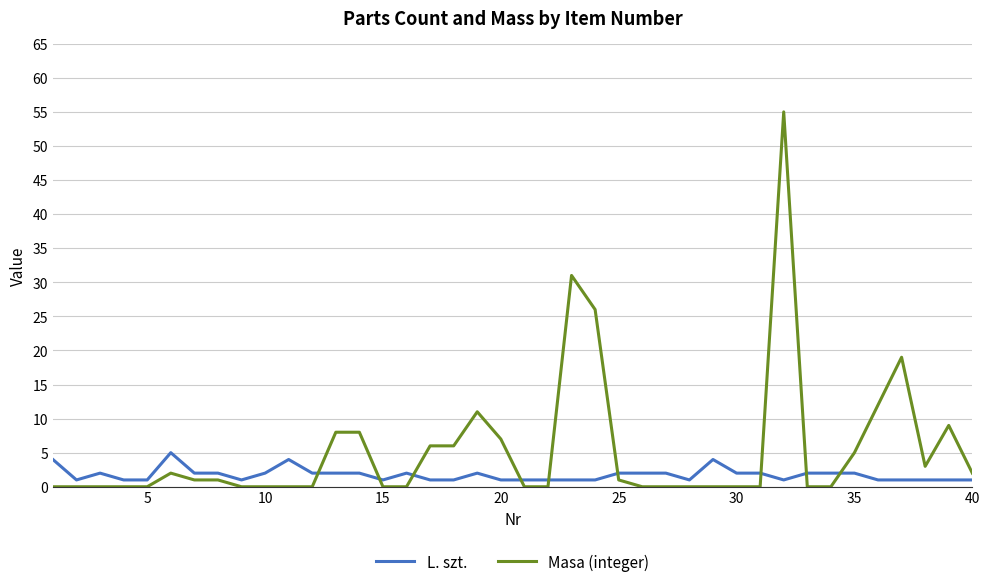

List the series in order of their overall mean, highest first.

Masa (integer), L. szt.